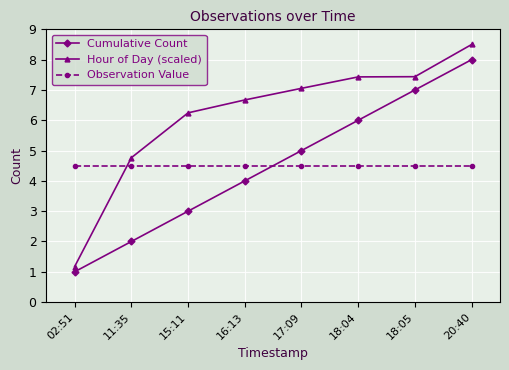

Which label corresponds to the smallest value in the chart?

02:51